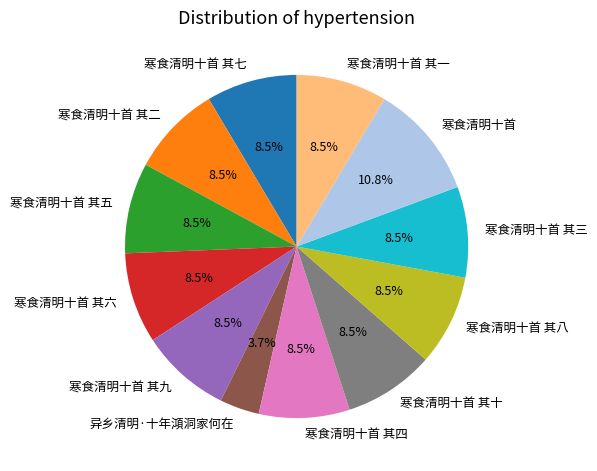

Approximately how many times larger is the value at 寒食清明十首 其四 compared to 寒食清明十首 其五?

1.0